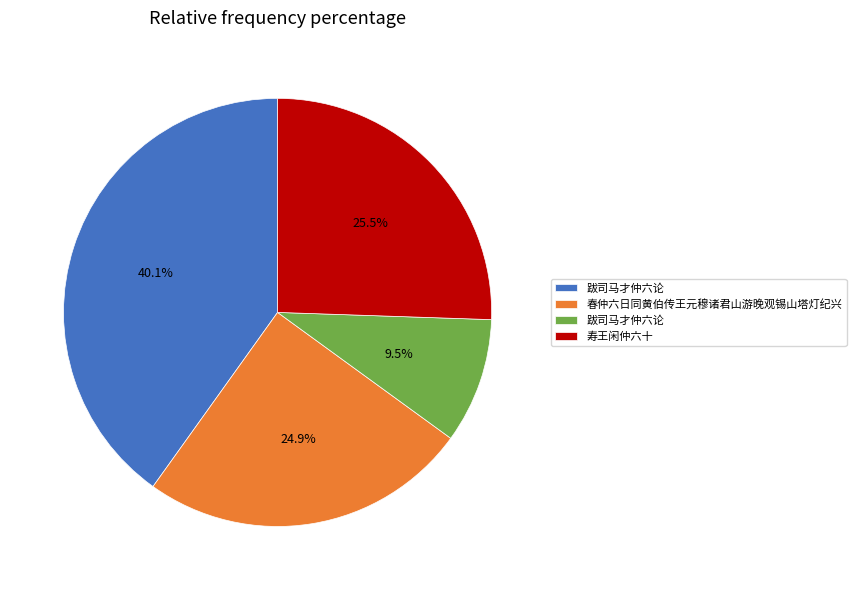

How many slices are in this pie chart?

4